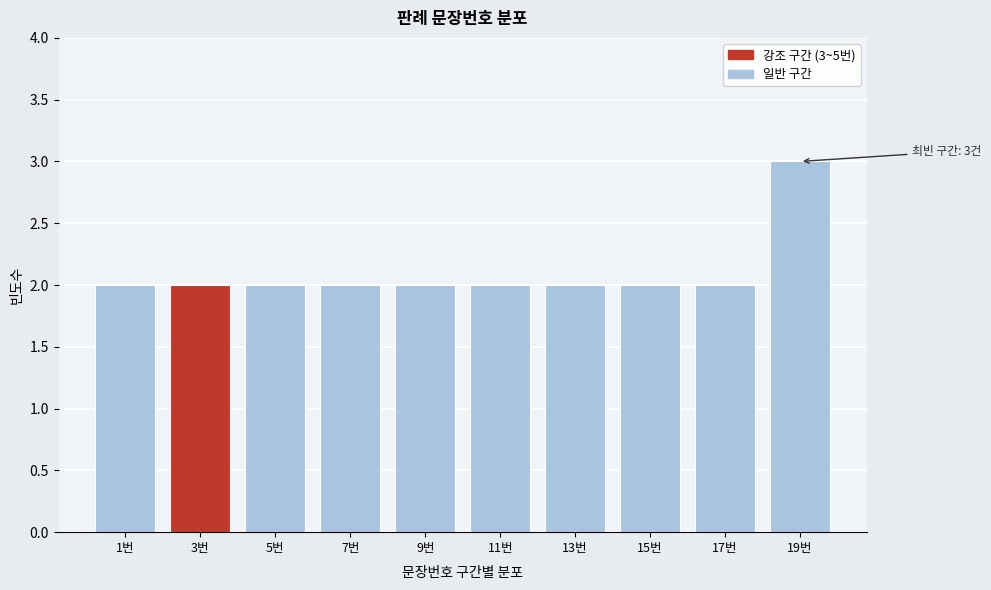

Reading left to right, list all the values displayed in this chart.

1번=2	3번=2	5번=2	7번=2	9번=2	11번=2	13번=2	15번=2	17번=2	19번=3